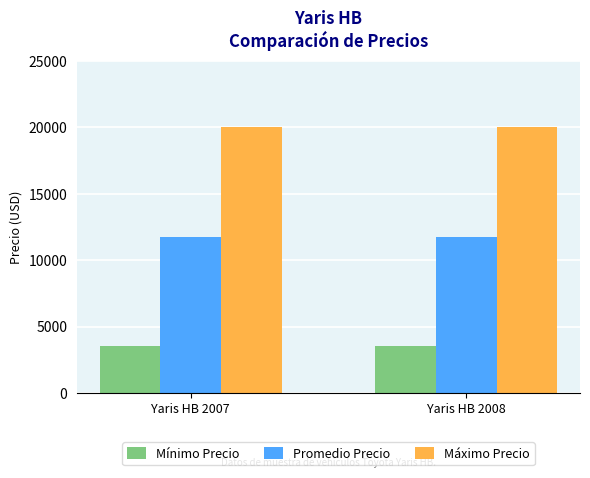

What is the minimum value for Promedio Precio?

11750